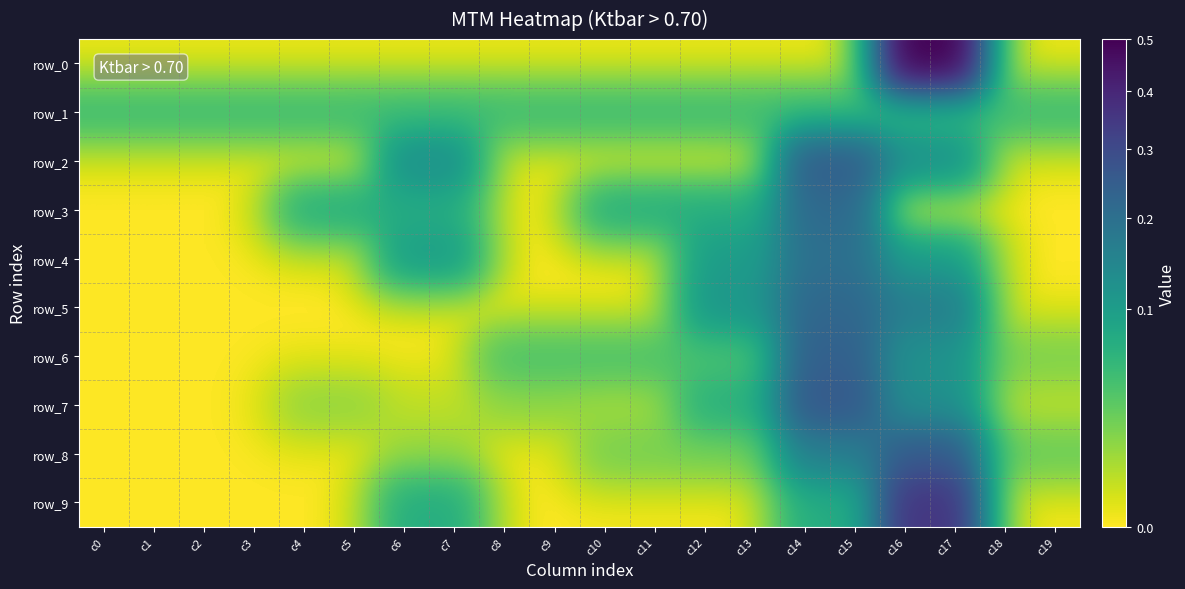

Where is row_2 nearest to the value 0?

c0